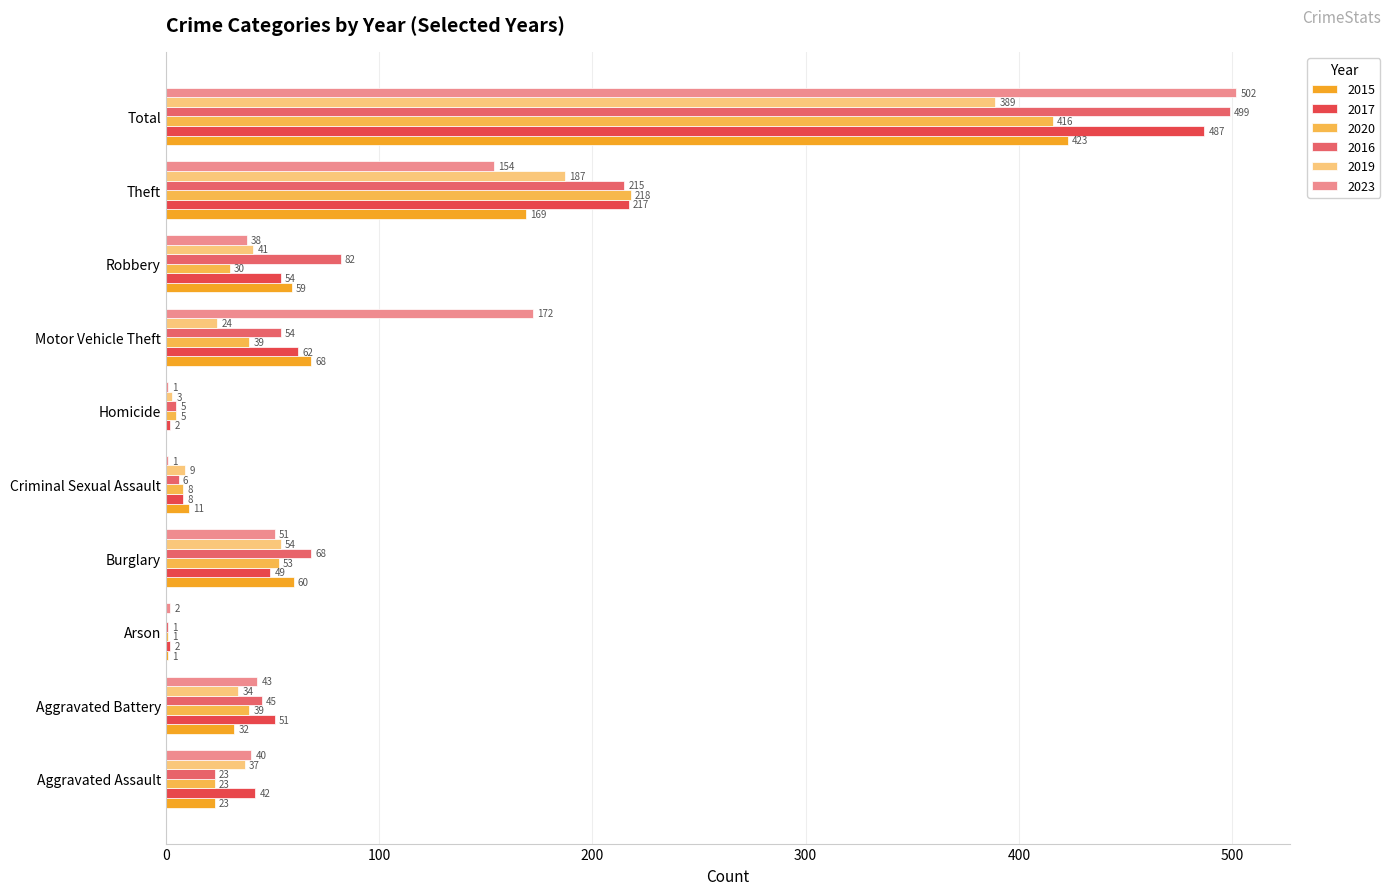

What is the sum of all 2020 values?

832